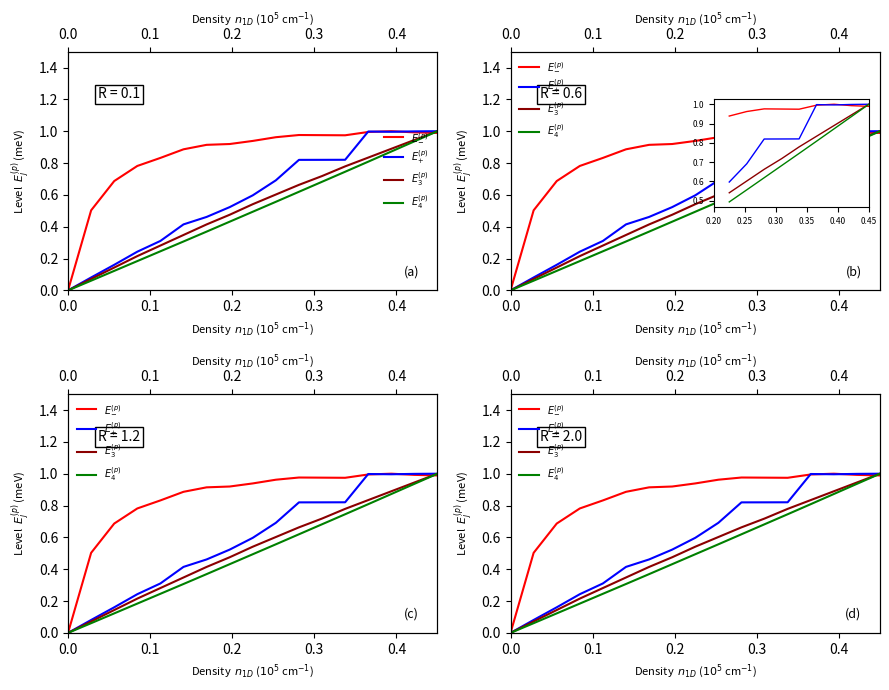

What is the highest value of the $E_{3}^{(p)}$ series?

1.0